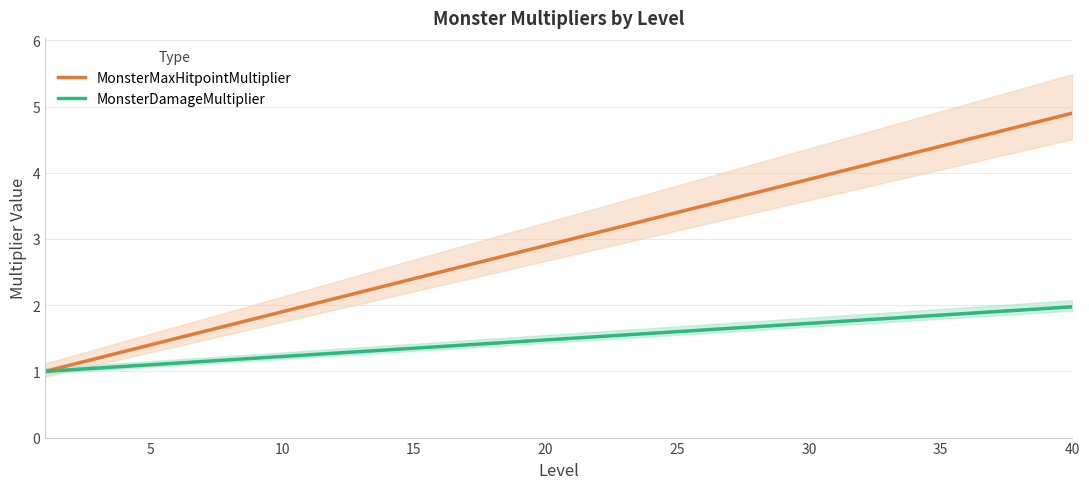

The value of MonsterDamageMultiplier at 20 is 0.4. True or false?

False